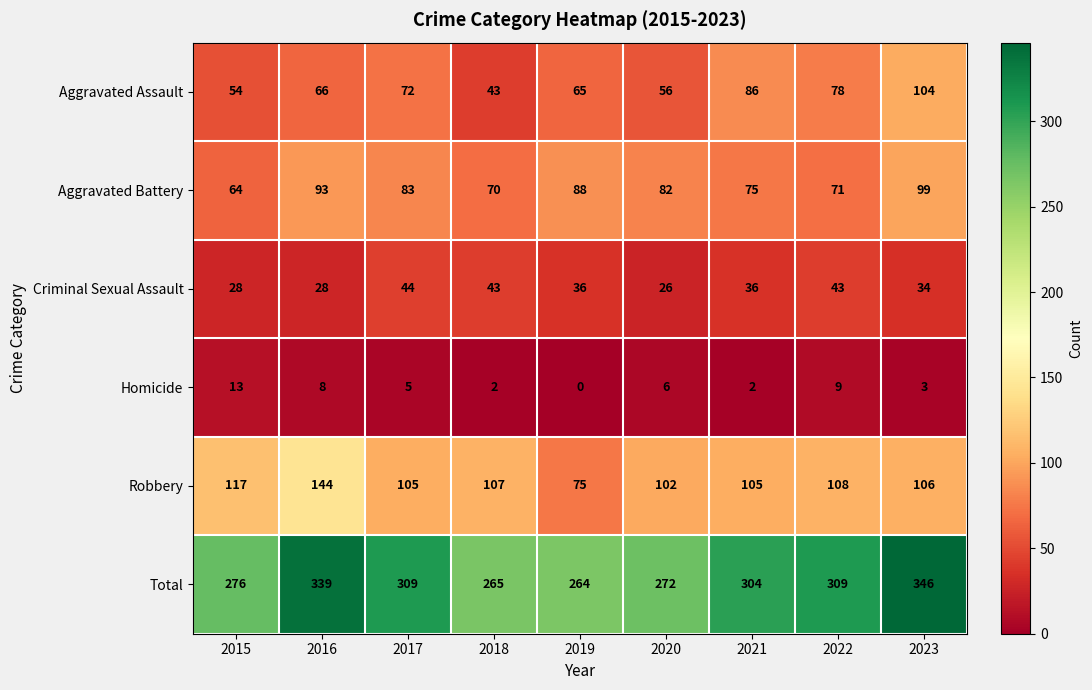

Which category has the highest value across all series?

2023